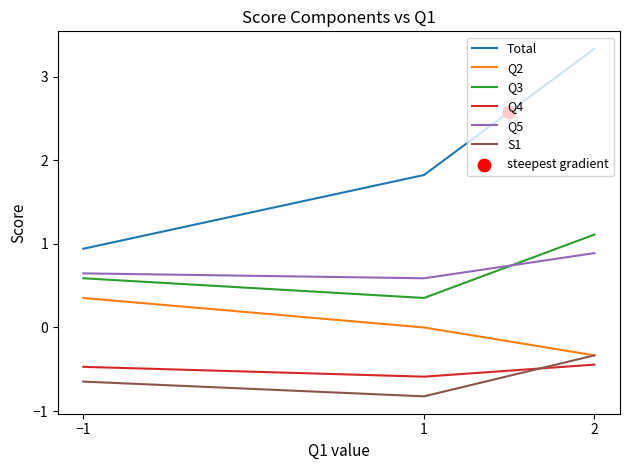

Which series has the largest total across all categories?

Total